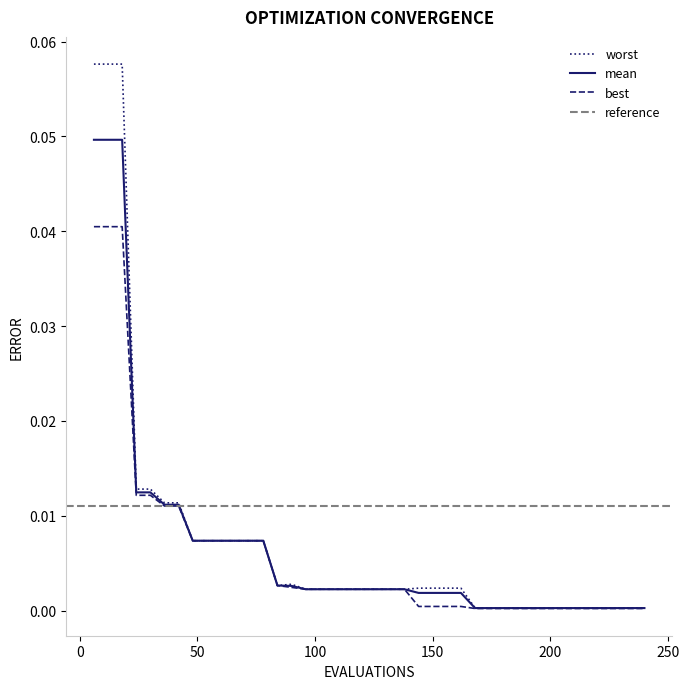

What is the greatest value displayed?

0.1